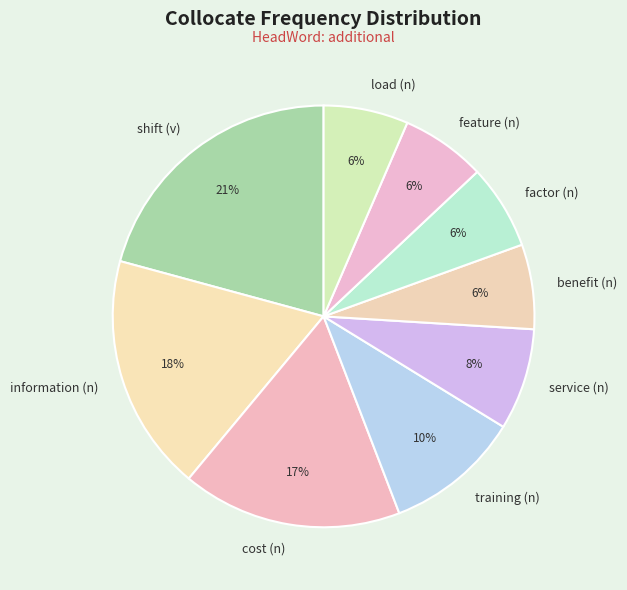

Which has a higher value, load (n) or shift (v)?

shift (v)